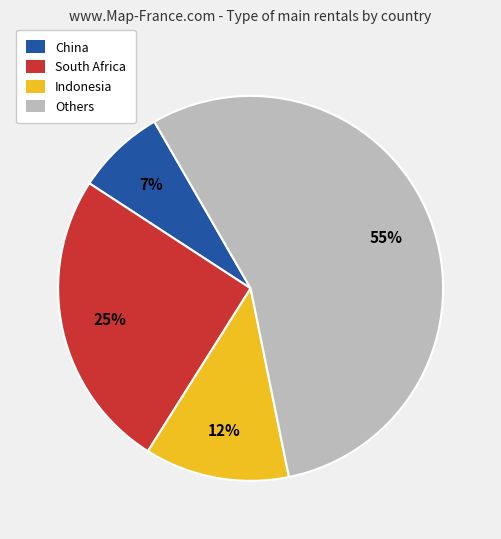

To the nearest percent, what is the difference between the largest and smallest slice percentages?

48%